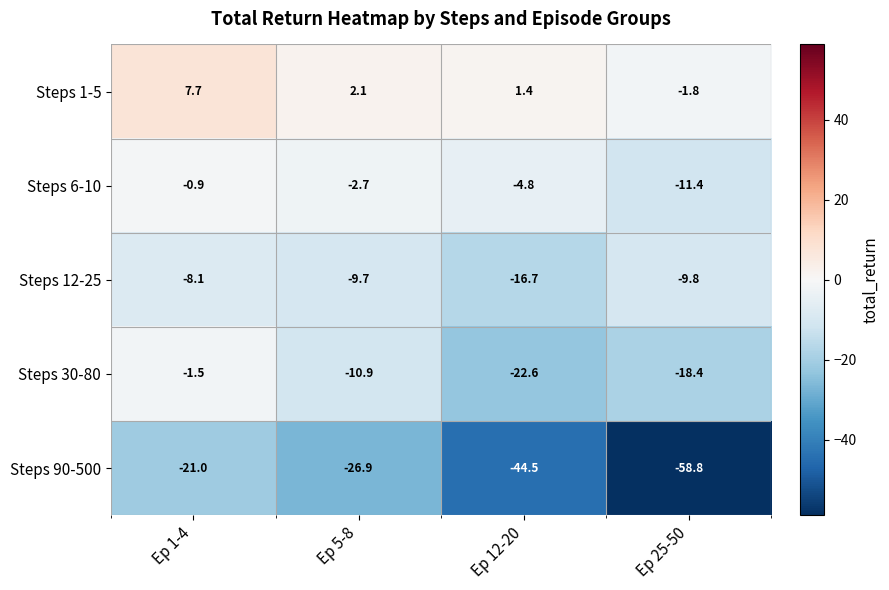

Where does the Steps 90-500 series first go above -26?

Ep 1-4